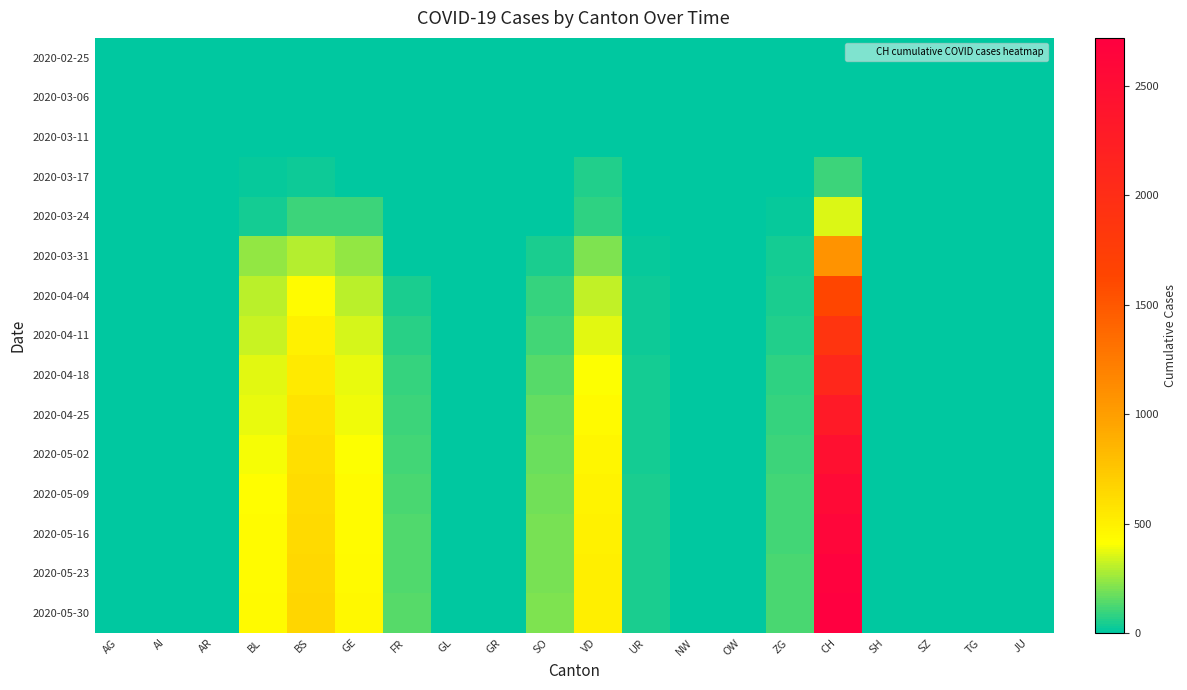

Reading right to left, list all the values displayed in this chart.

2020-02-25: JU=0	TG=0	SZ=0	SH=0	CH=0	ZG=0	OW=0	NW=0	UR=0	VD=0	SO=0	GR=0	GL=0	FR=0	GE=0	BS=0	BL=0	AR=0	AI=0	AG=0
2020-03-06: JU=0	TG=0	SZ=0	SH=0	CH=1	ZG=0	OW=0	NW=0	UR=0	VD=0	SO=0	GR=0	GL=0	FR=0	GE=0	BS=0	BL=0	AR=0	AI=0	AG=1
2020-03-11: JU=0	TG=0	SZ=0	SH=0	CH=8	ZG=0	OW=0	NW=0	UR=0	VD=0	SO=0	GR=0	GL=0	FR=0	GE=0	BS=4	BL=2	AR=0	AI=0	AG=2
2020-03-17: JU=0	TG=0	SZ=0	SH=0	CH=105	ZG=1	OW=0	NW=0	UR=0	VD=62	SO=0	GR=0	GL=0	FR=0	GE=0	BS=25	BL=13	AR=0	AI=0	AG=4
2020-03-24: JU=0	TG=0	SZ=0	SH=0	CH=355	ZG=12	OW=0	NW=0	UR=1	VD=80	SO=10	GR=0	GL=0	FR=0	GE=103	BS=105	BL=40	AR=0	AI=0	AG=0
2020-03-31: JU=0	TG=0	SZ=0	SH=0	CH=1079	ZG=39	OW=0	NW=0	UR=11	VD=202	SO=48	GR=0	GL=0	FR=0	GE=241	BS=292	BL=242	AR=0	AI=0	AG=0
2020-04-04: JU=0	TG=0	SZ=0	SH=0	CH=1630	ZG=46	OW=0	NW=0	UR=26	VD=314	SO=92	GR=0	GL=0	FR=49	GE=305	BS=434	BL=298	AR=0	AI=0	AG=0
2020-04-11: JU=0	TG=0	SZ=0	SH=0	CH=1896	ZG=62	OW=0	NW=0	UR=29	VD=369	SO=116	GR=0	GL=0	FR=67	GE=341	BS=495	BL=328	AR=0	AI=0	AG=0
2020-04-18: JU=0	TG=0	SZ=0	SH=0	CH=2100	ZG=78	OW=0	NW=0	UR=33	VD=408	SO=140	GR=0	GL=0	FR=85	GE=375	BS=540	BL=362	AR=0	AI=0	AG=0
2020-04-25: JU=0	TG=0	SZ=0	SH=0	CH=2300	ZG=90	OW=0	NW=0	UR=38	VD=440	SO=160	GR=0	GL=0	FR=100	GE=390	BS=580	BL=381	AR=0	AI=0	AG=0
2020-05-02: JU=0	TG=0	SZ=0	SH=0	CH=2450	ZG=100	OW=0	NW=0	UR=42	VD=465	SO=175	GR=0	GL=0	FR=115	GE=410	BS=600	BL=400	AR=0	AI=0	AG=0
2020-05-09: JU=0	TG=0	SZ=0	SH=0	CH=2550	ZG=108	OW=0	NW=0	UR=45	VD=480	SO=185	GR=0	GL=0	FR=125	GE=425	BS=620	BL=415	AR=0	AI=0	AG=0
2020-05-16: JU=0	TG=0	SZ=0	SH=0	CH=2620	ZG=114	OW=0	NW=0	UR=47	VD=492	SO=192	GR=0	GL=0	FR=132	GE=435	BS=635	BL=425	AR=0	AI=0	AG=0
2020-05-23: JU=0	TG=0	SZ=0	SH=0	CH=2680	ZG=119	OW=0	NW=0	UR=49	VD=500	SO=198	GR=0	GL=0	FR=138	GE=442	BS=645	BL=432	AR=0	AI=0	AG=0
2020-05-30: JU=0	TG=0	SZ=0	SH=0	CH=2720	ZG=123	OW=0	NW=0	UR=51	VD=507	SO=203	GR=0	GL=0	FR=143	GE=448	BS=653	BL=438	AR=0	AI=0	AG=0